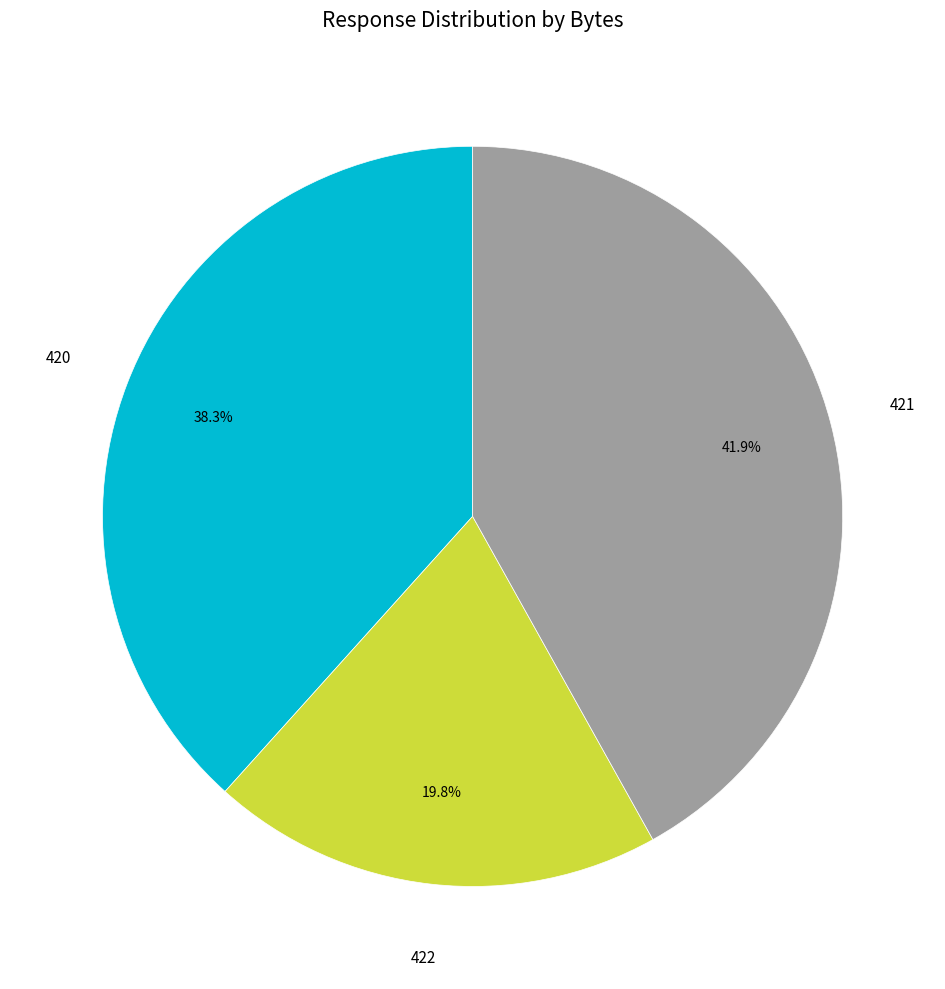

Is there any slice that represents more than half of the pie?

No